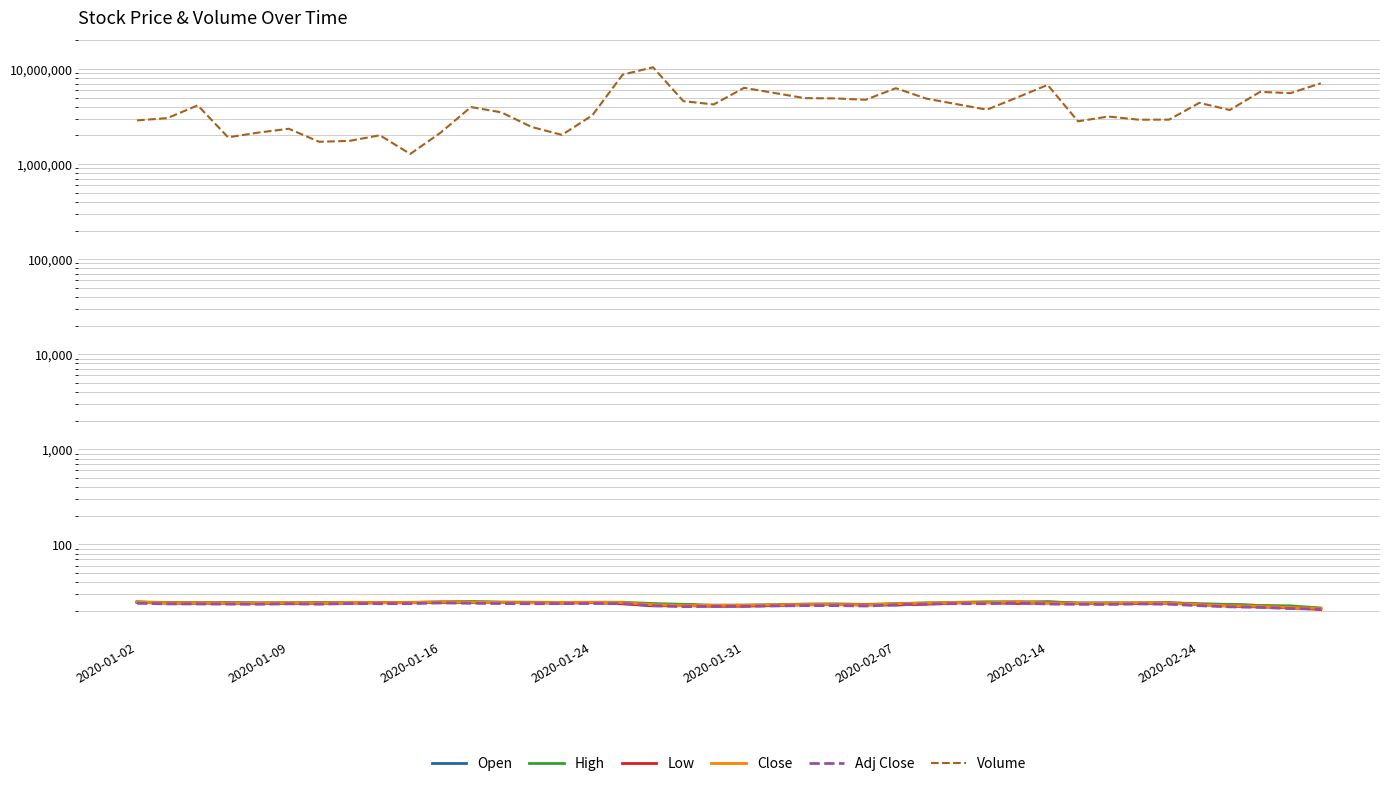

What is the difference between the highest and lowest values at 38?

5565978.8